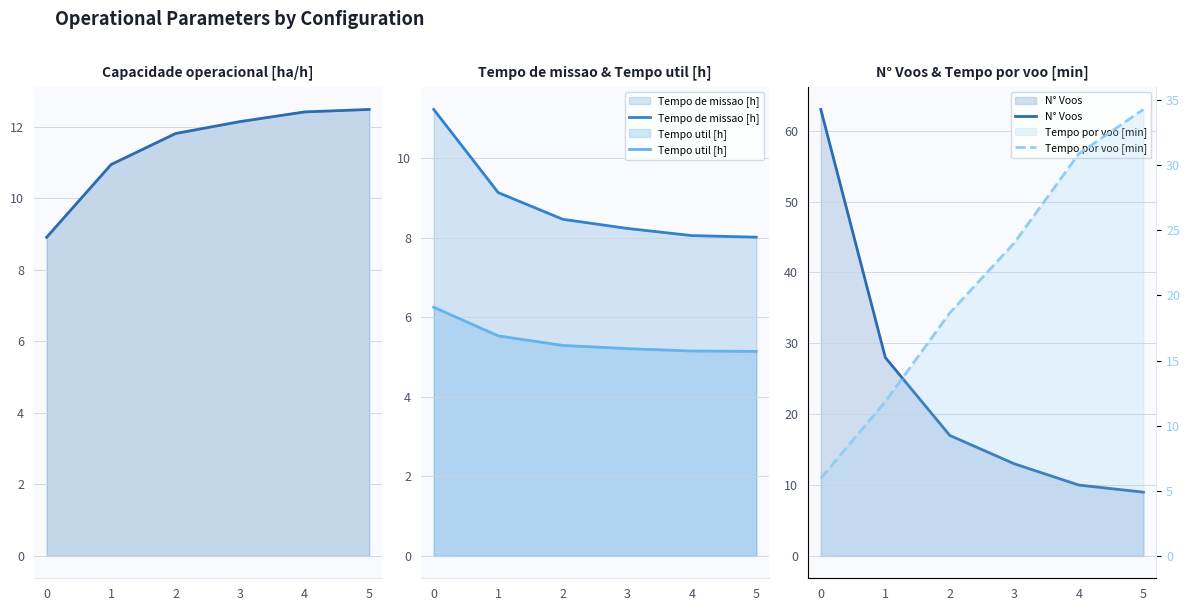

How many times do Tempo por voo [min] and N° Voos cross each other?

1